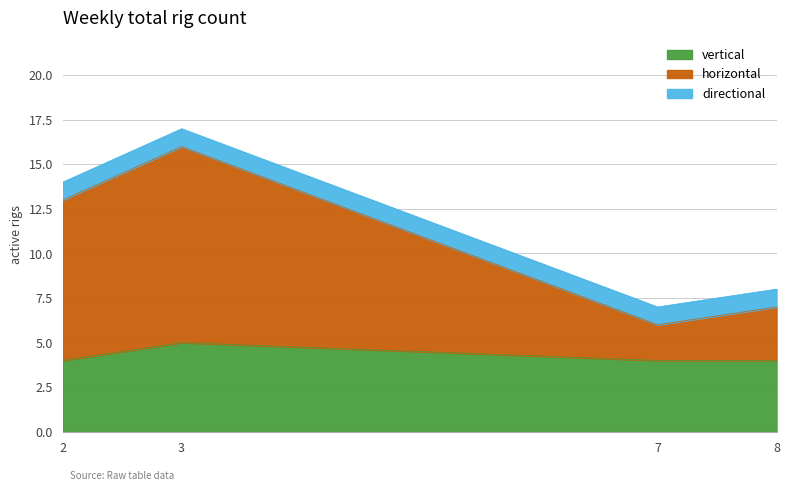

How many lines are shown in the chart?

3